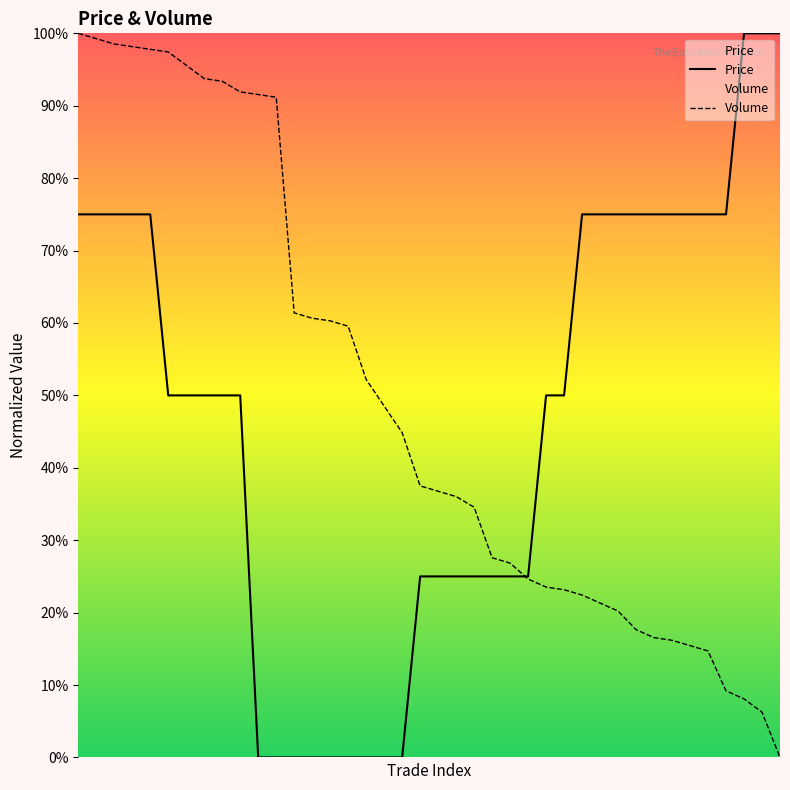

True or false: Volume has a value of 39.5 at 26.

False